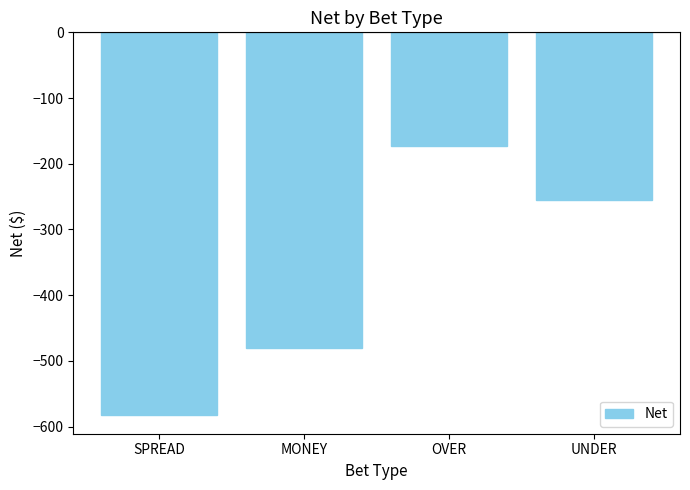

Reading right to left, transcribe all the data shown in this chart.

-255.0	-173.6	-480.0	-581.8